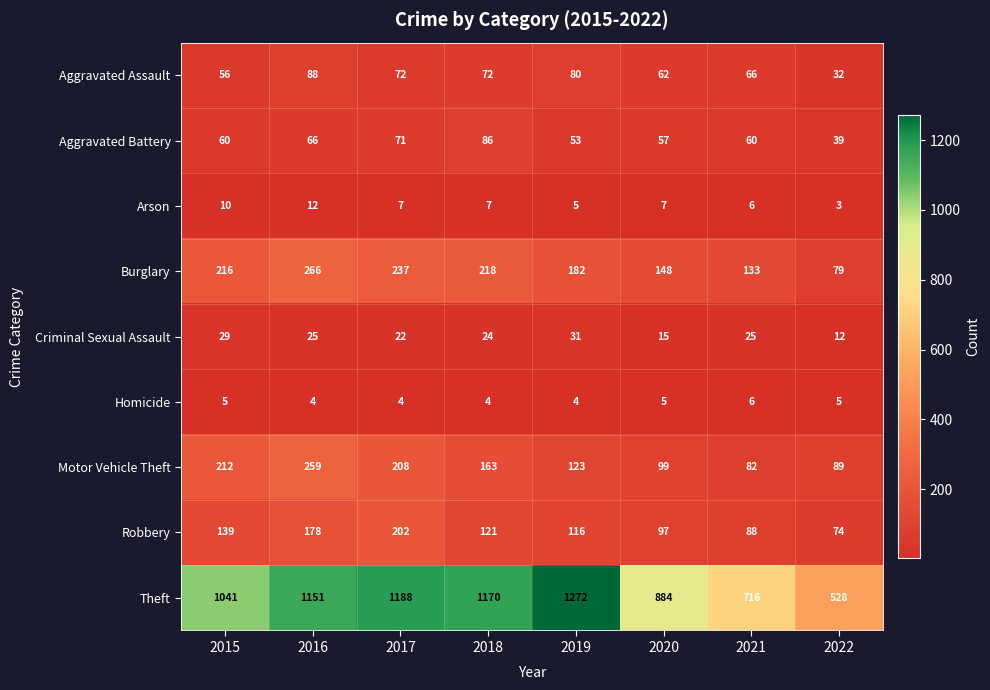

Which series has the largest total across all categories?

Theft